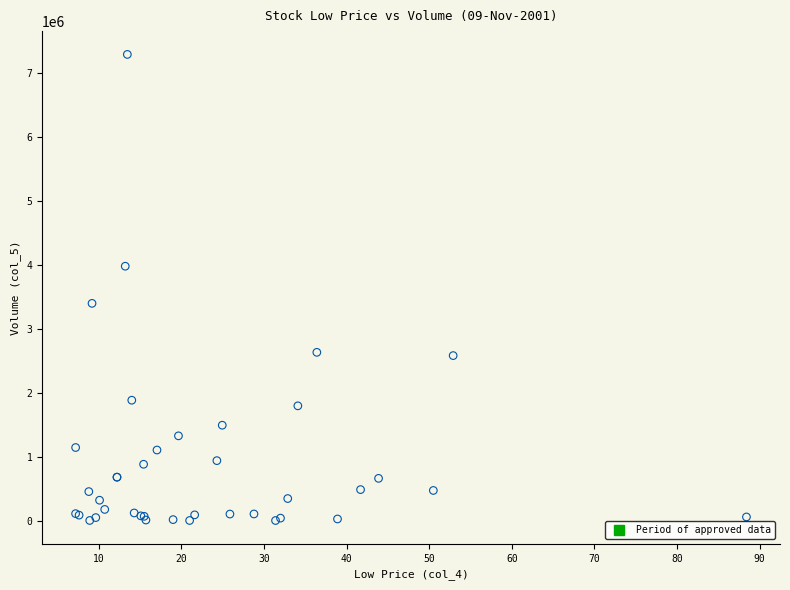

What Y value in the scatter plot is closest to 3647500?

3398700